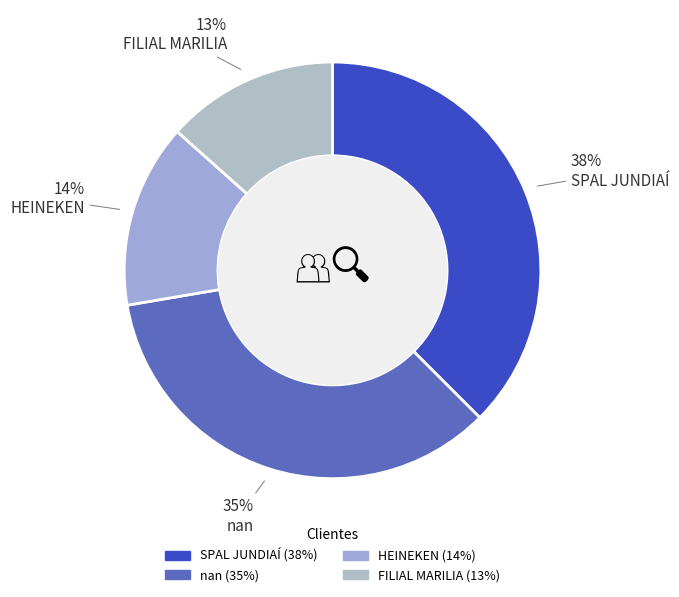

To the nearest percent, what portion does nan represent?

35%